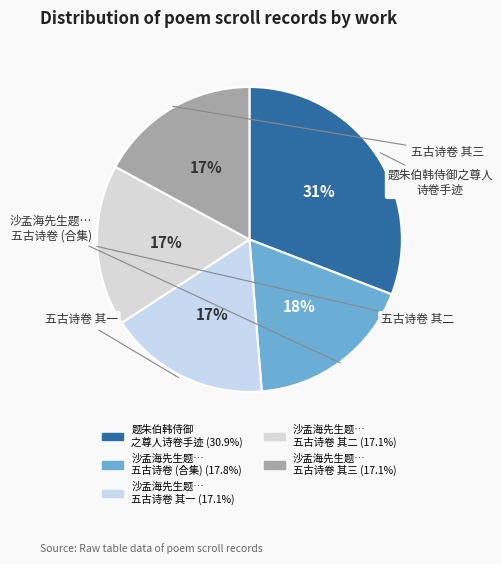

How many slices are in this pie chart?

5